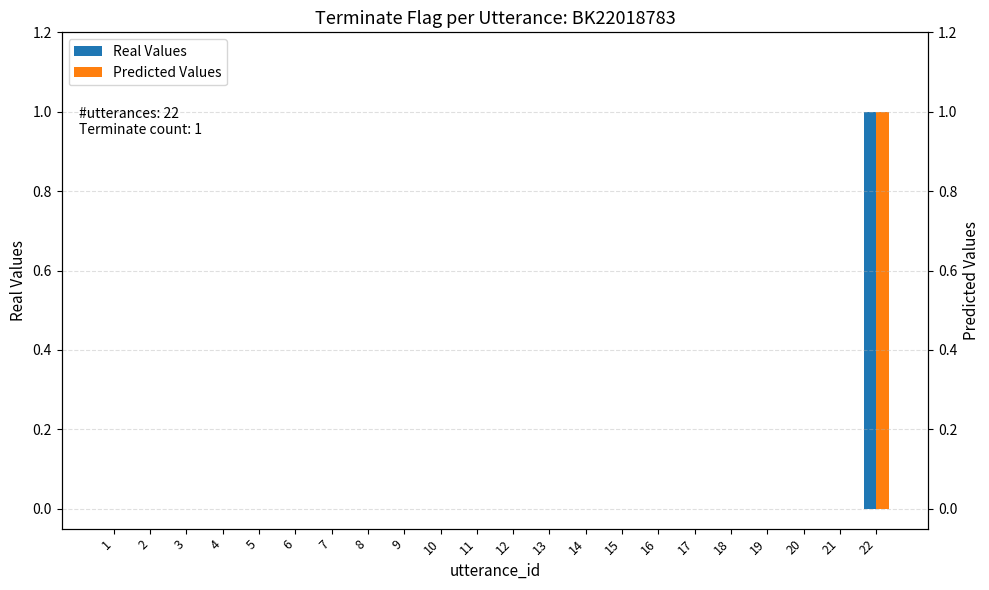

Count the Predicted Values values in the range 0 to 1.

22